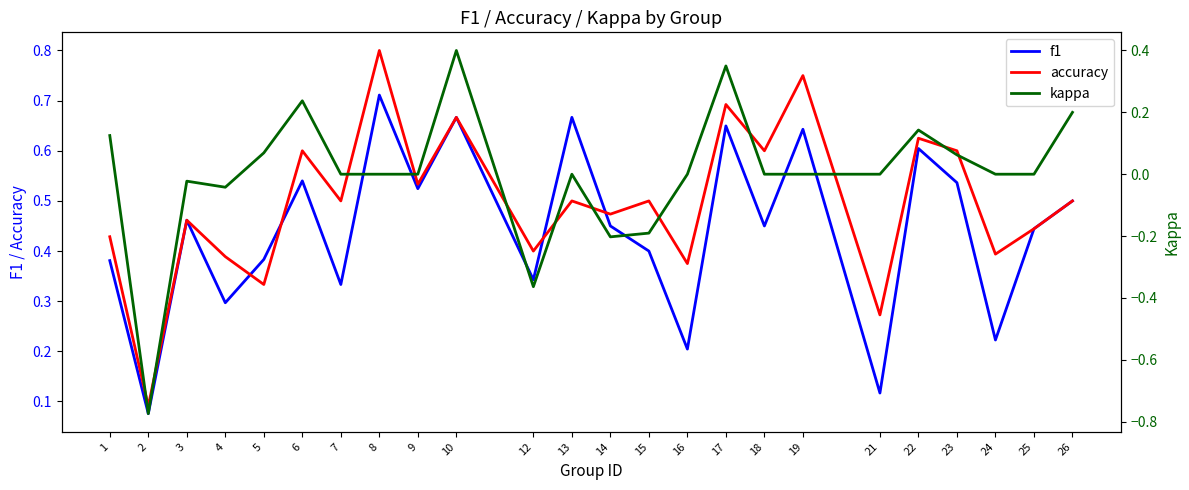

Rank the categories by kappa value from lowest to highest.

2, 12, 14, 15, 4, 3, 7, 8, 9, 13, 16, 18, 19, 21, 24, 25, 23, 5, 1, 22, 26, 6, 17, 10